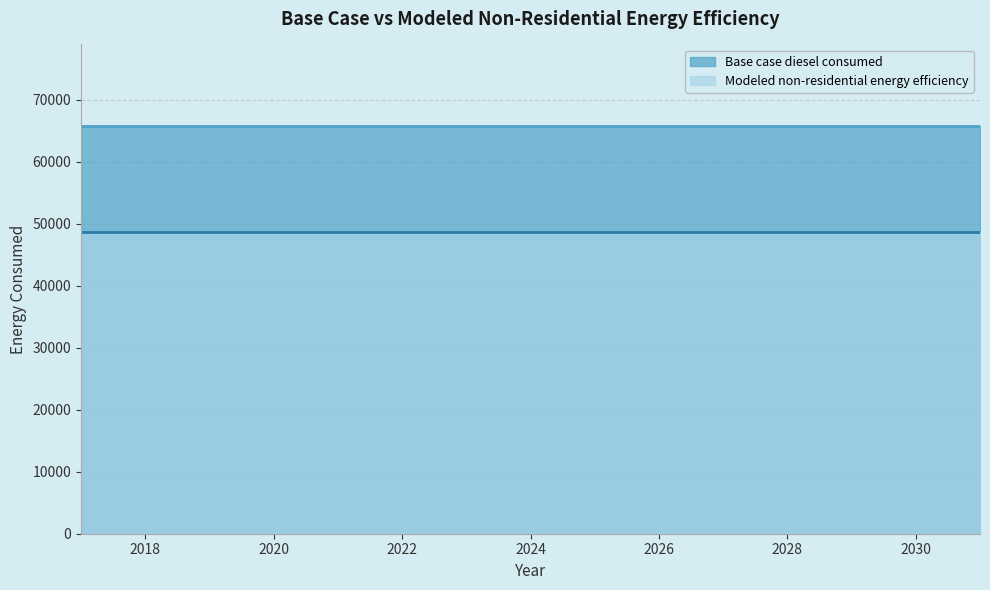

Which series has the widest spread of values?

Base case diesel consumed